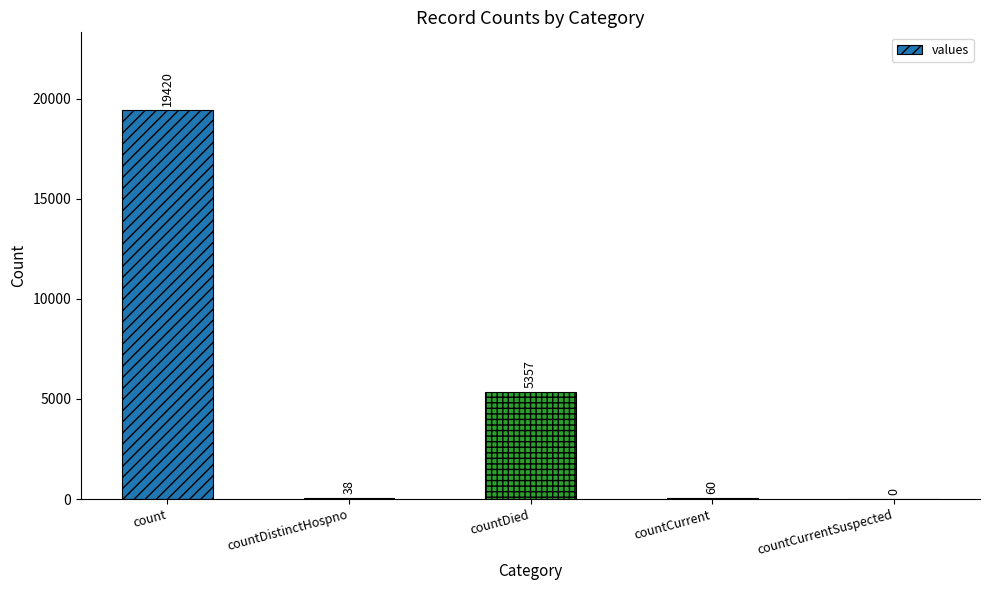

What is the sum of the values at countDistinctHospno and countDied?

5395